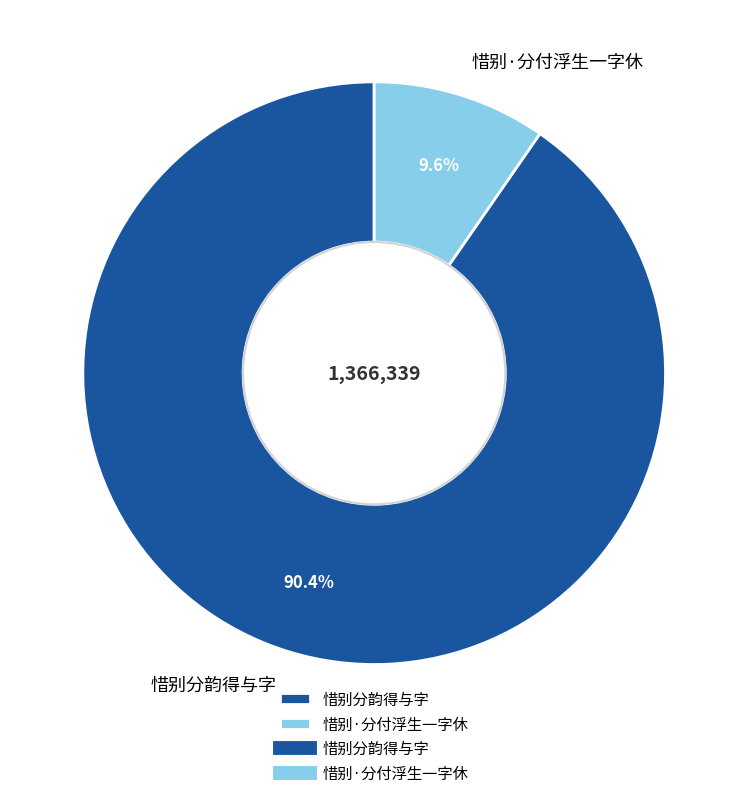

True or false: 惜别·分付浮生一字休 accounts for 24% of the total.

False